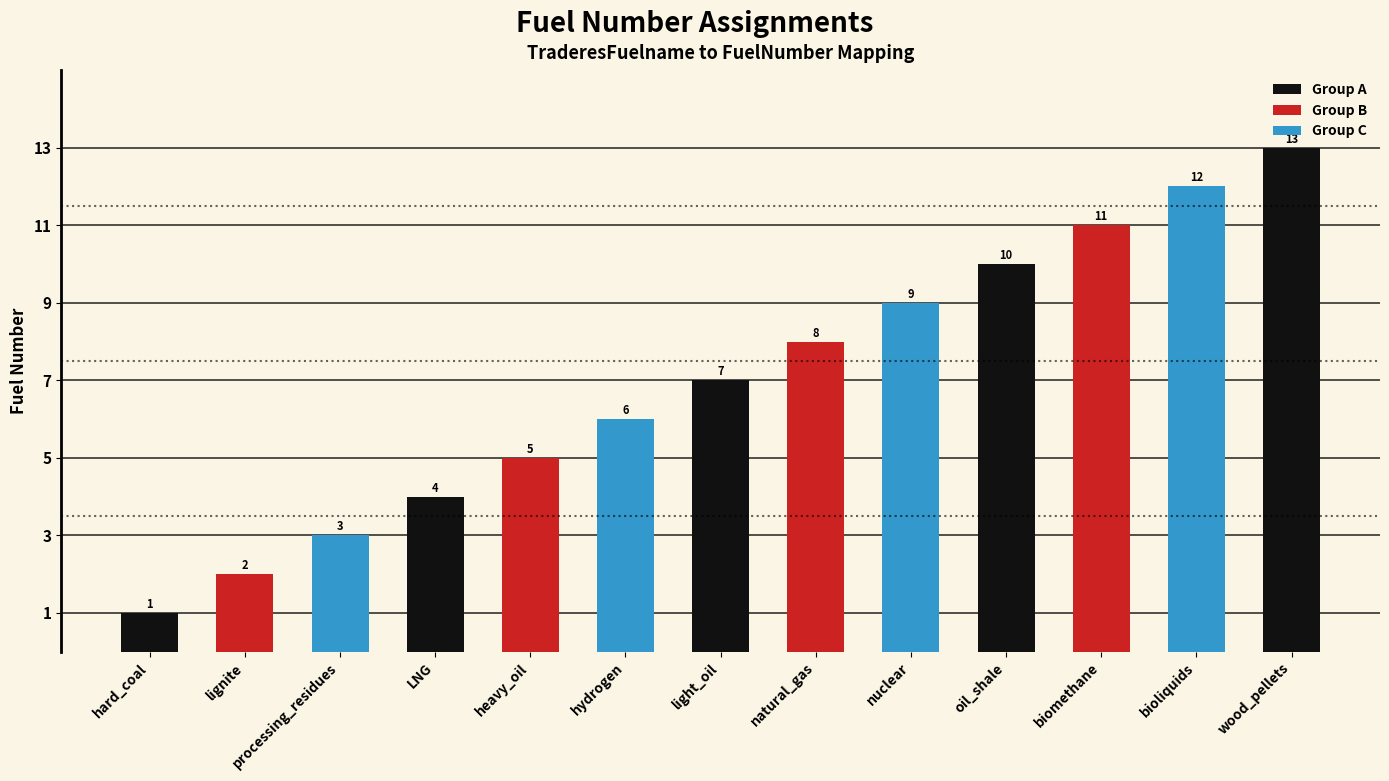

List the labels in order of value, smallest first.

hard_coal, lignite, processing_residues, LNG, heavy_oil, hydrogen, light_oil, natural_gas, nuclear, oil_shale, biomethane, bioliquids, wood_pellets